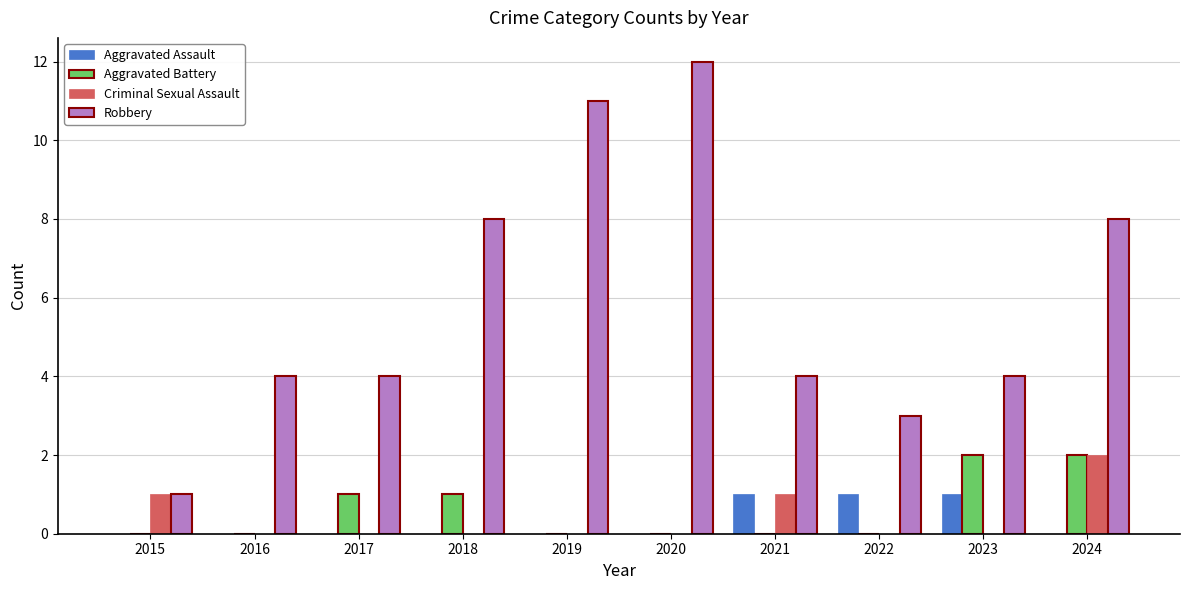

The Robbery series shows 8 at 2019. True or false?

False